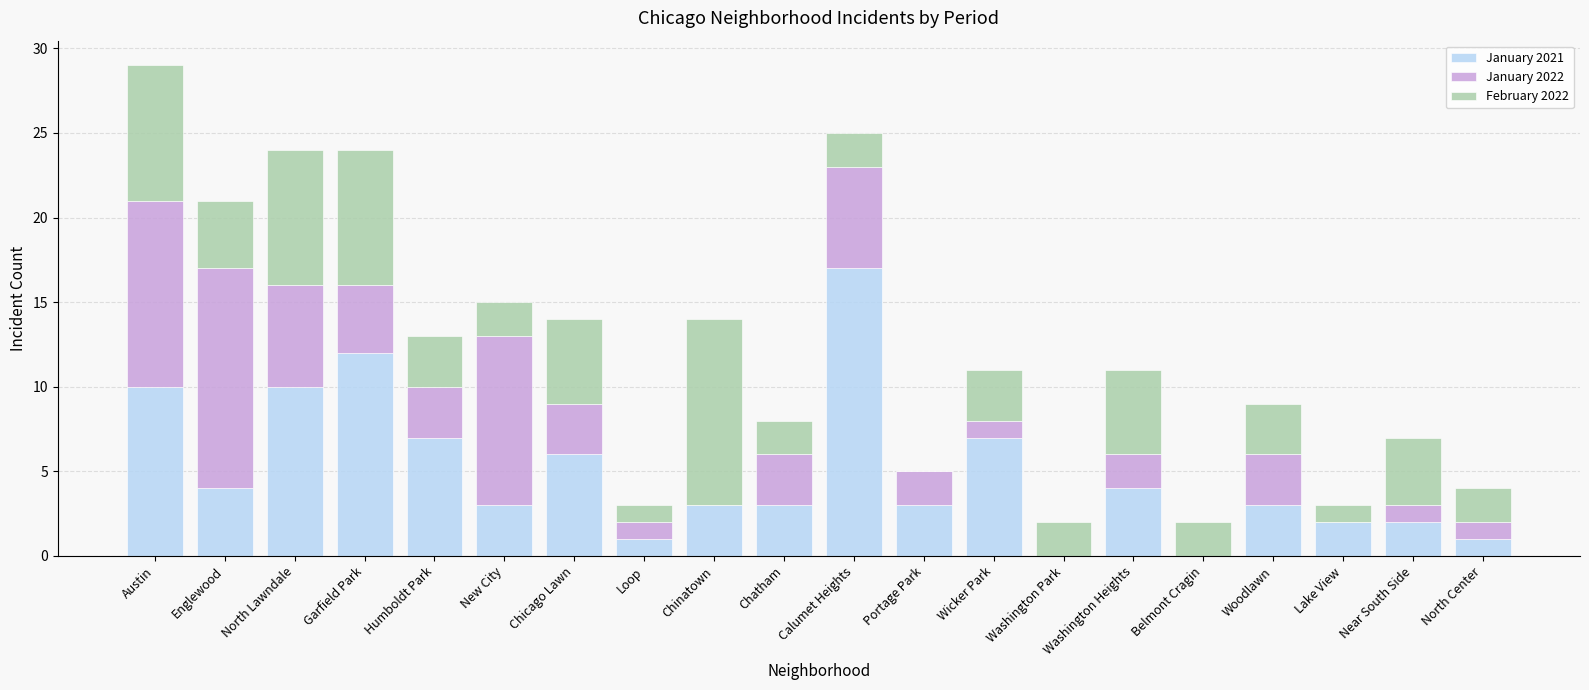

At which category is the sum across all series the highest?

Austin